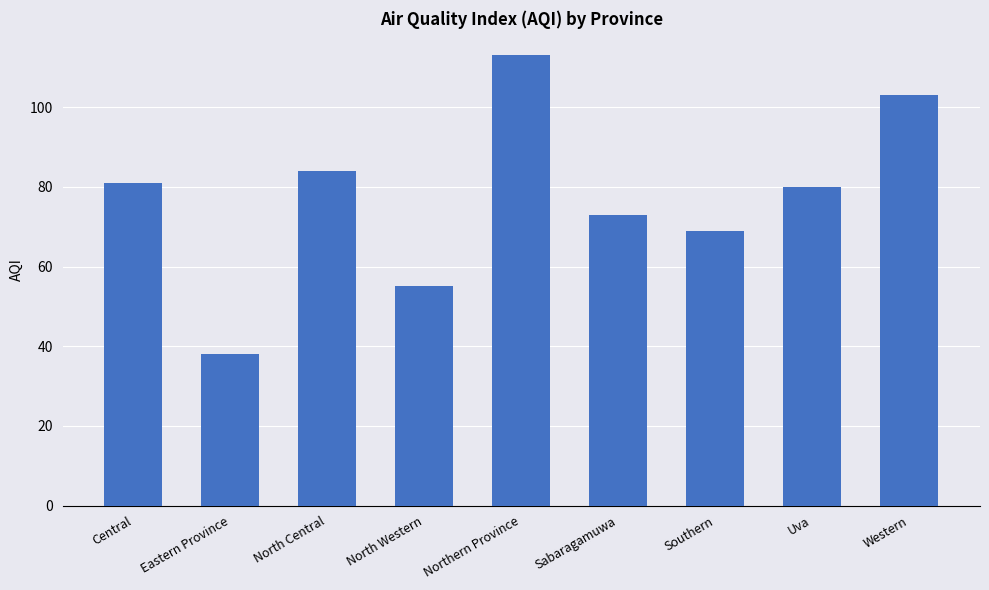

What is the value of the 5th bar from the left?

113